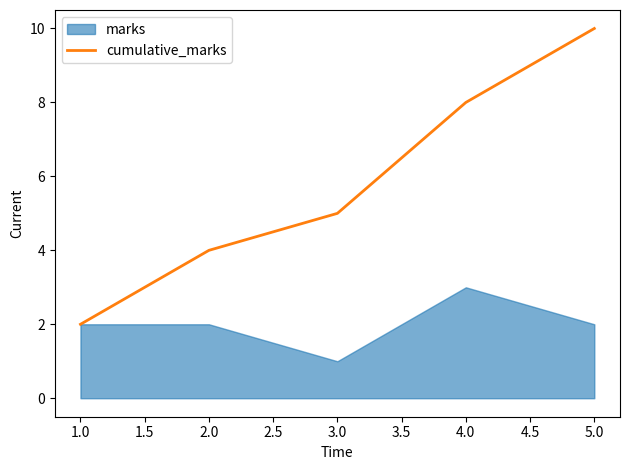

Which category has the highest value in the cumulative_marks series?

5.0